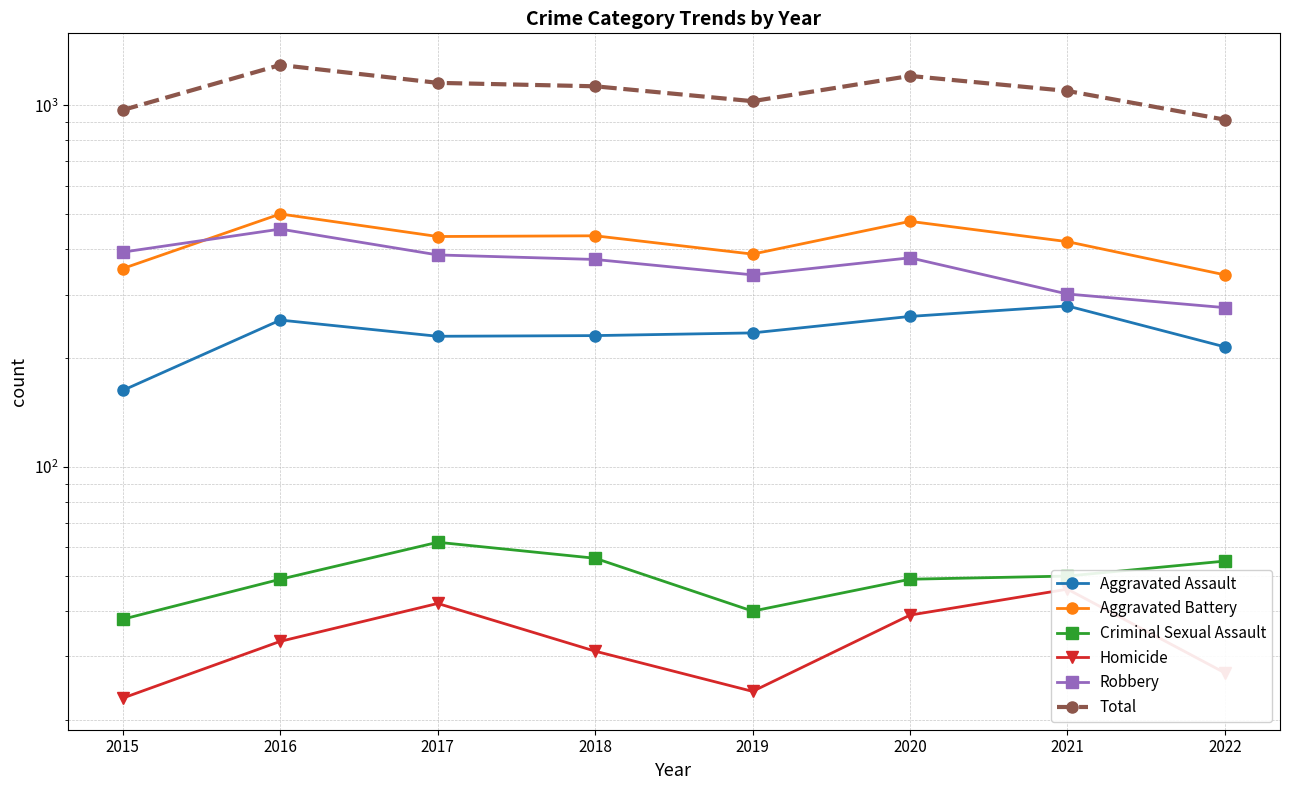

True or false: Aggravated Assault has more than 0 points higher than both neighbors.

True